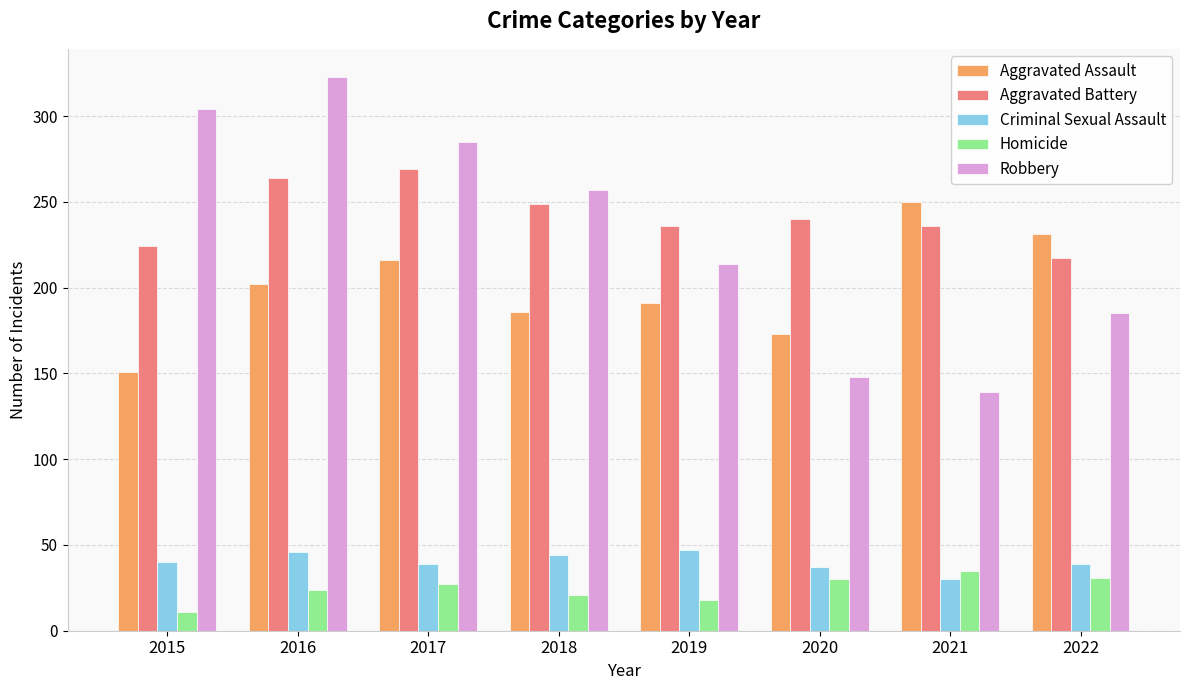

What are all the series names shown in the legend?

Aggravated Assault, Aggravated Battery, Criminal Sexual Assault, Homicide, Robbery